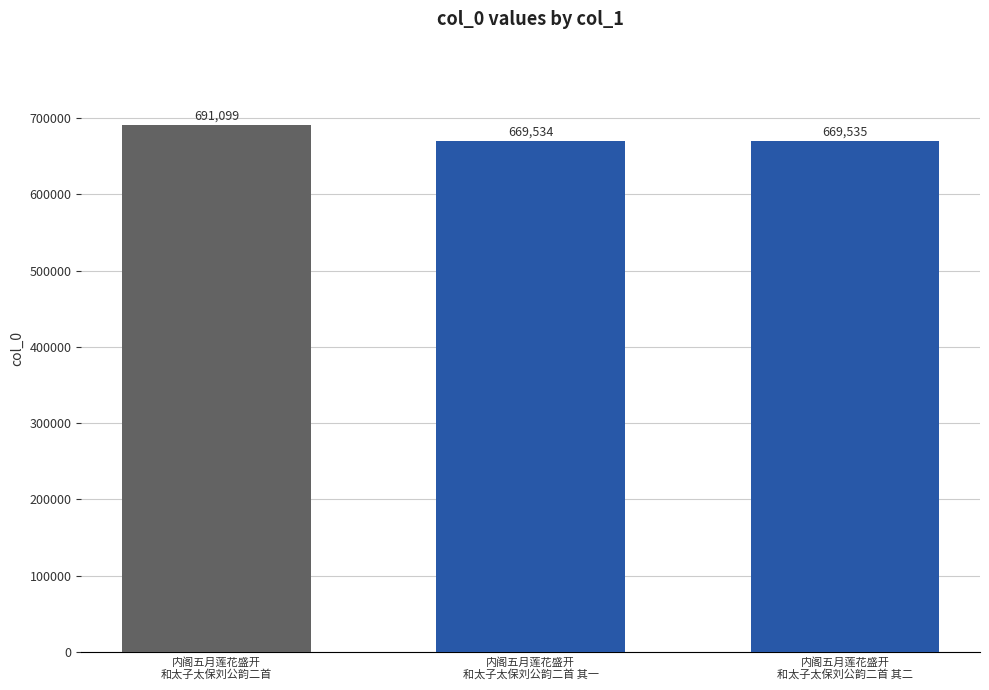

What is the label of the 2nd bar from the right?

内阁五月莲花盛开
和太子太保刘公韵二首 其一